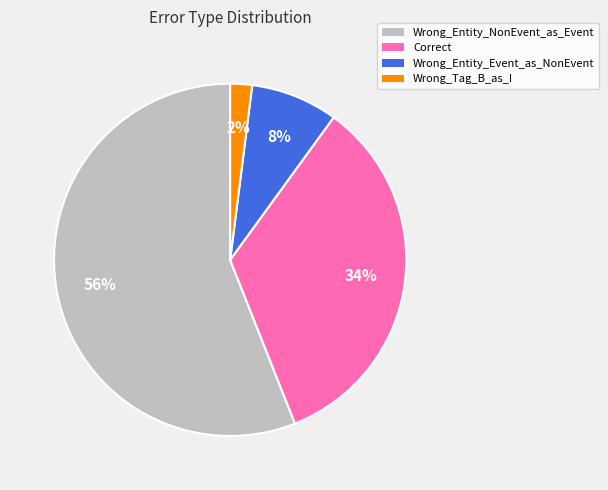

To the nearest percent, what is the difference between the Wrong_Tag_B_as_I and Wrong_Entity_Event_as_NonEvent slice percentages?

6%